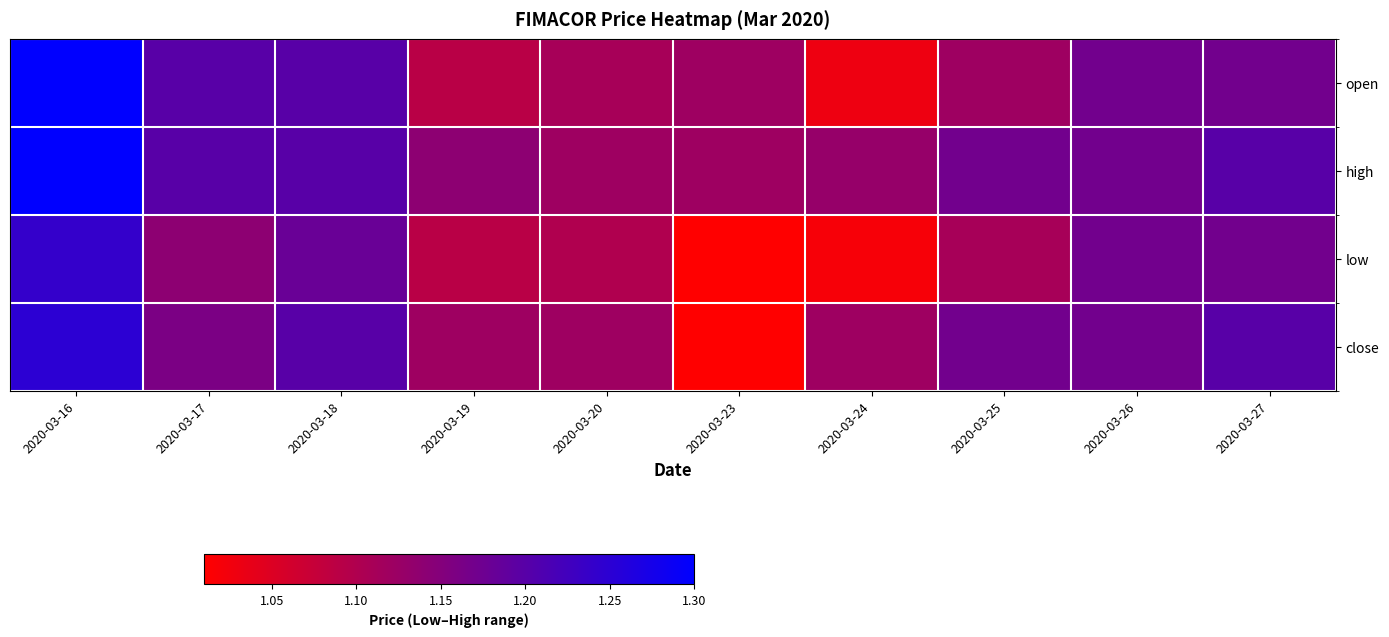

Which series changed the most between 2020-03-17 and 2020-03-25?

open